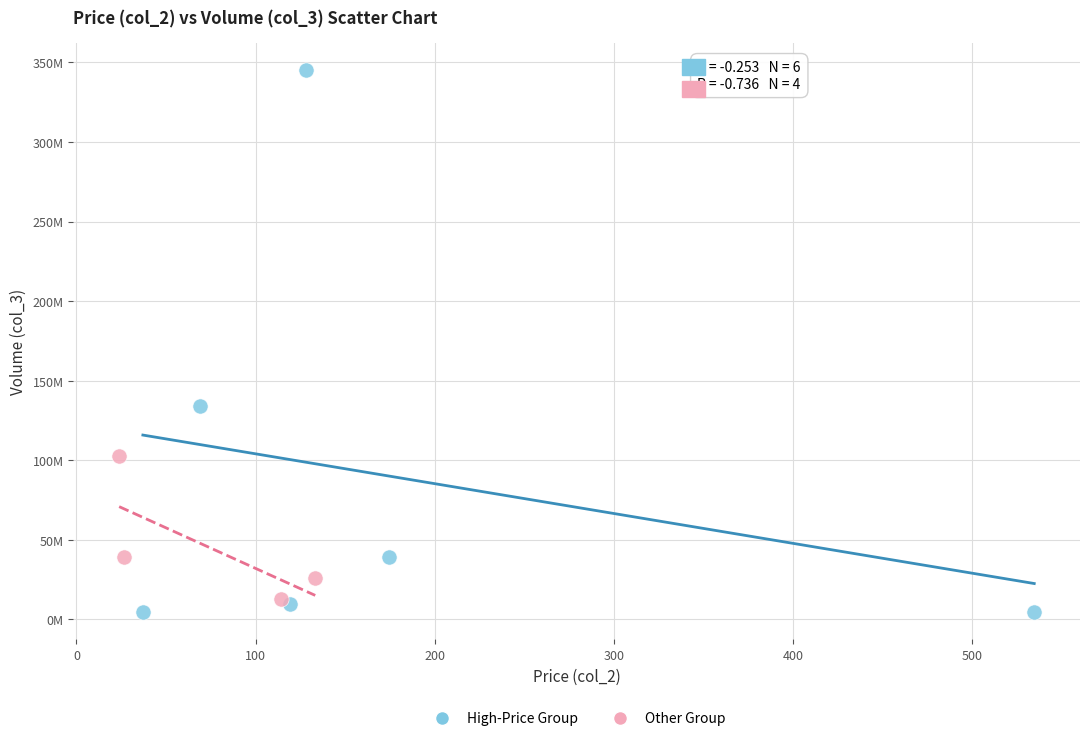

Which series reaches the maximum Y coordinate?

High-Price Group